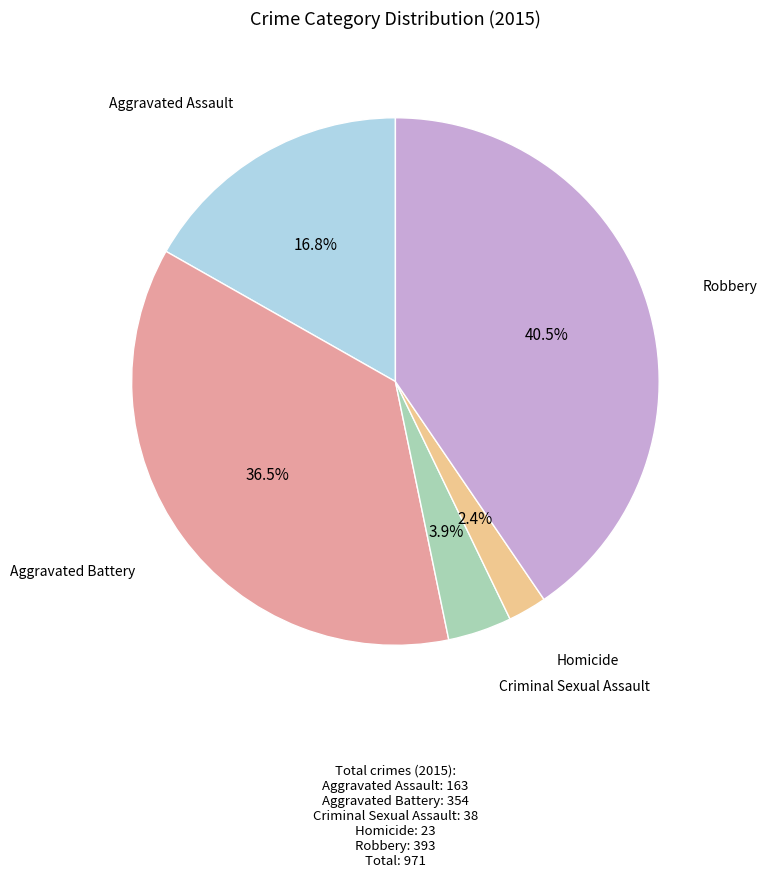

Is there a majority slice in this chart?

No